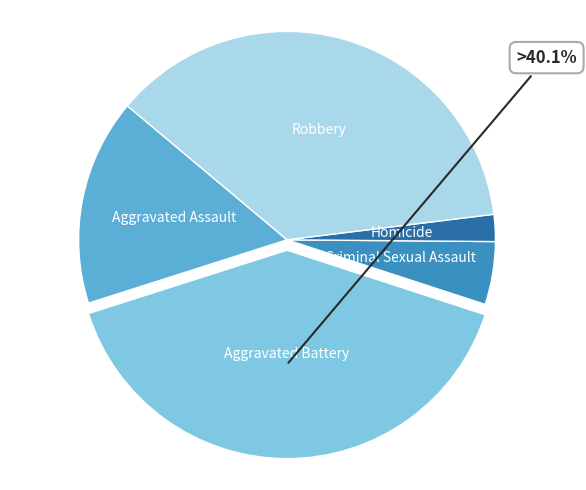

Does any single category account for the majority?

No